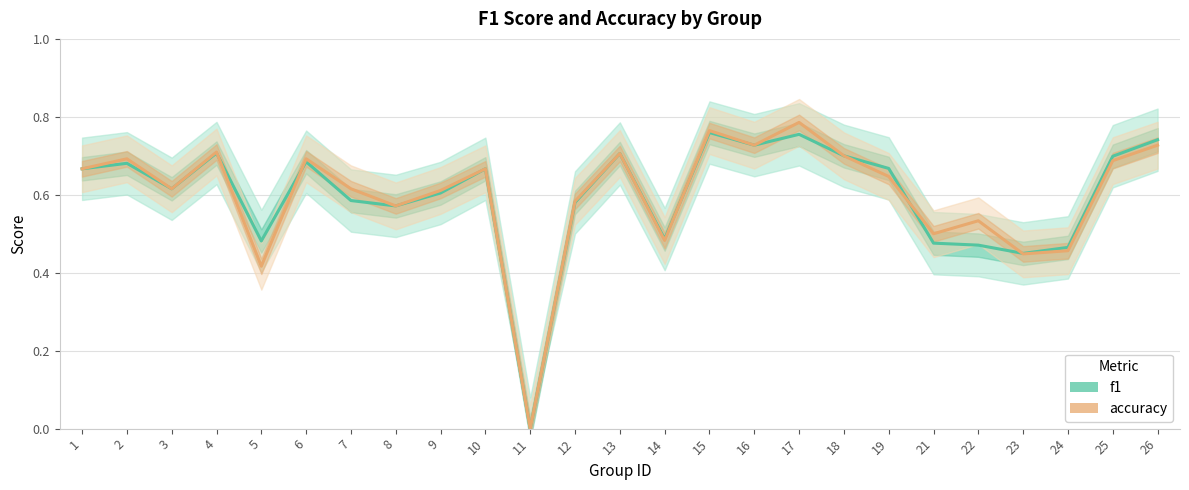

At how many categories does at least one series exceed 0?

24